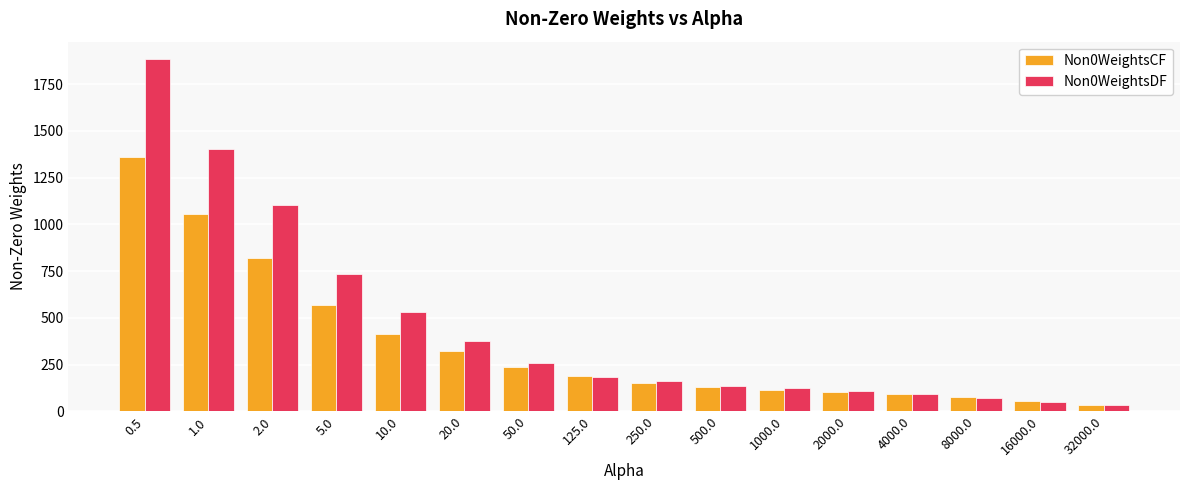

Count the number of categories in the chart.

16